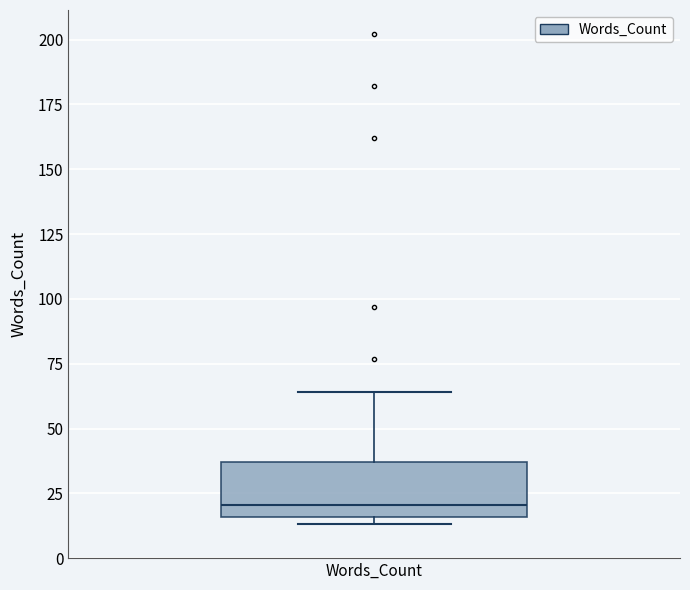

Where is the upper edge of the box for Words_Count on the y-axis? The values are not printed on the chart, so give them approximately, as read against the axis.

35